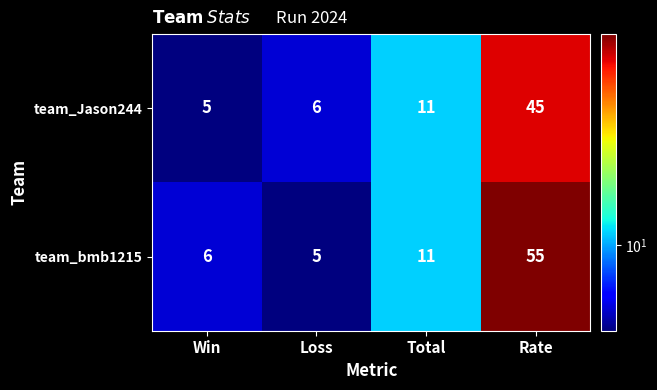

Which series has the widest spread of values?

team_bmb1215